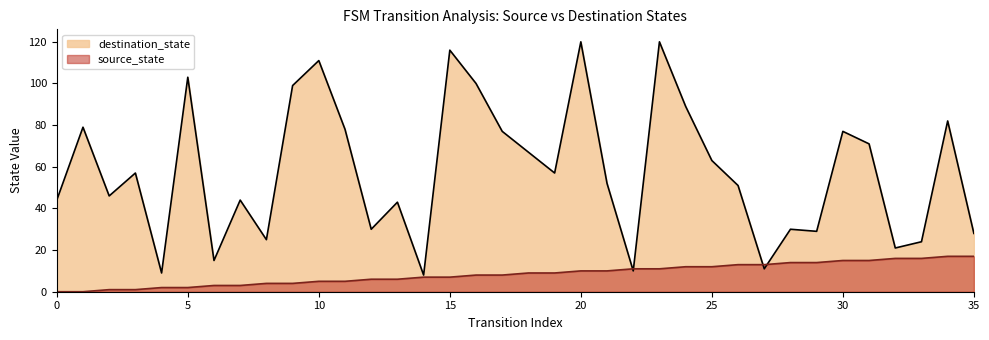

True or false: source_state has a value of 2 at 11.

False